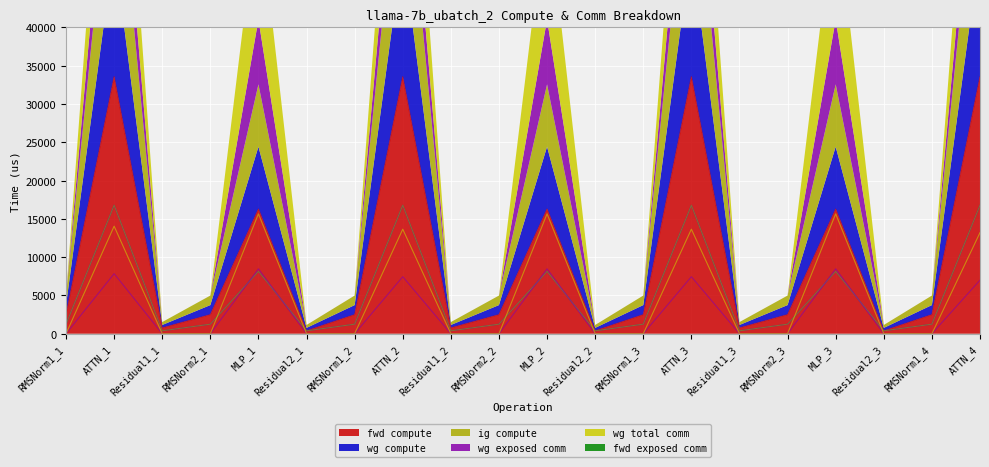

What is the sum of all wg exposed comm values?

55163.4